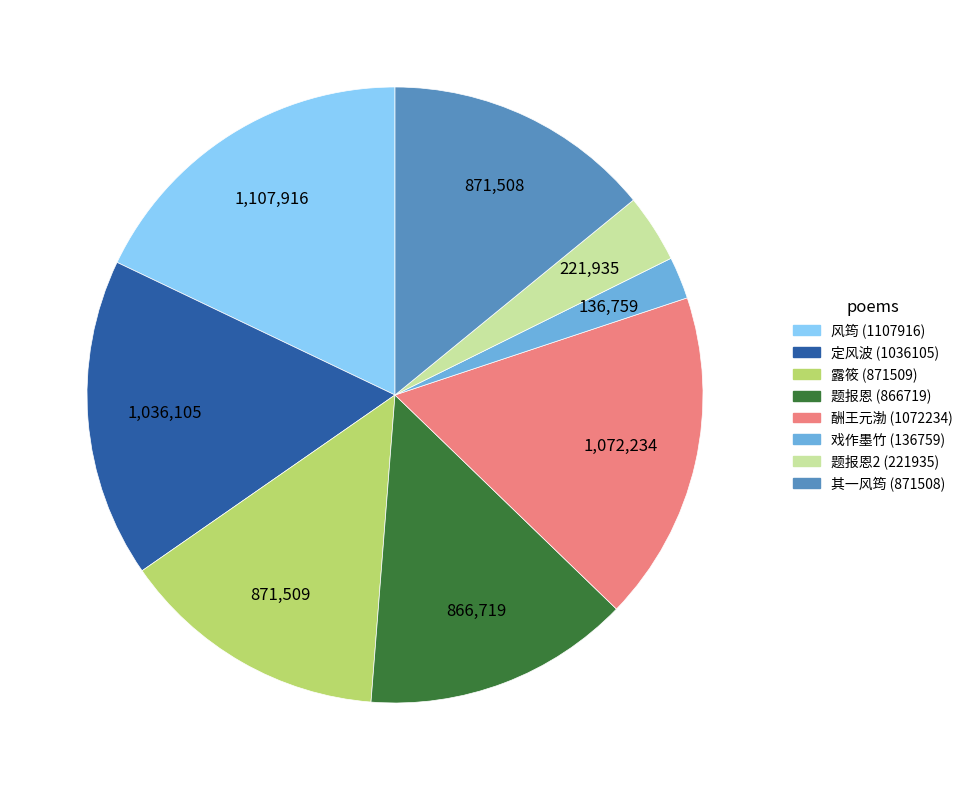

How many segments does this pie chart have?

8